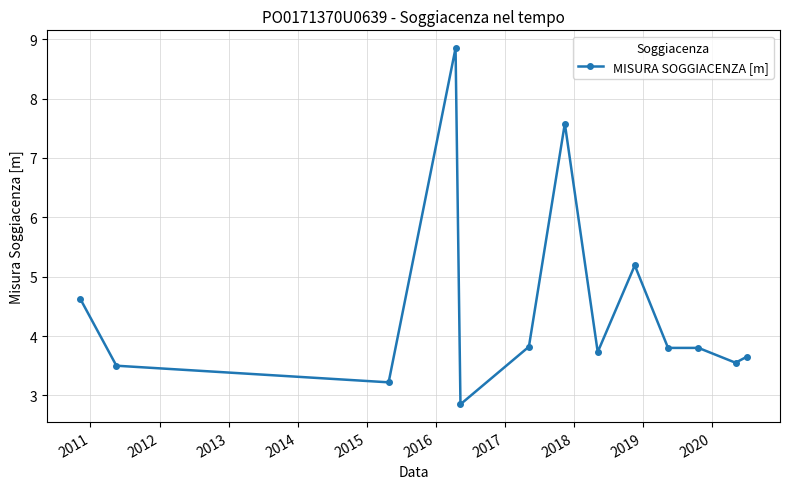

What is the sum of all values?

58.2